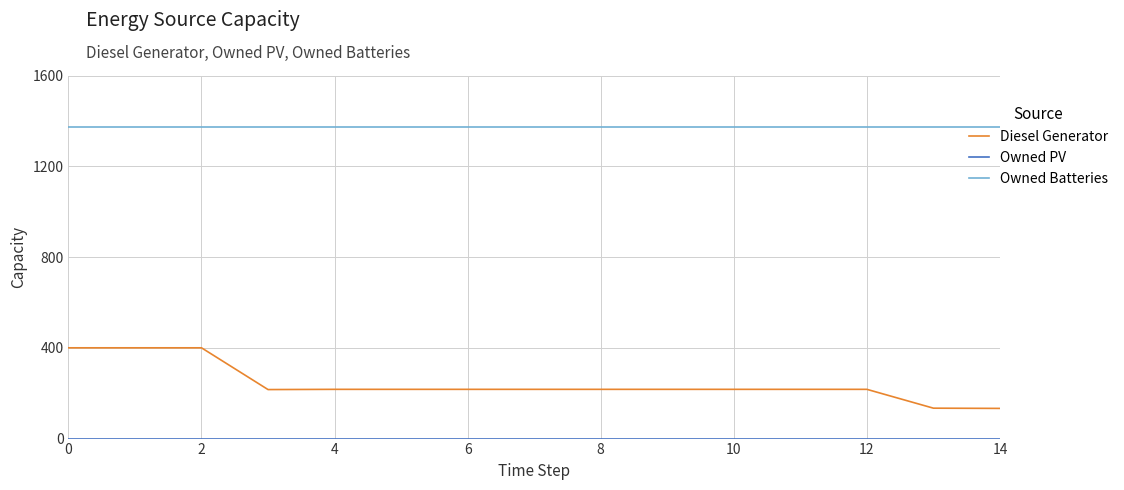

Which series has the largest total across all categories?

Owned Batteries